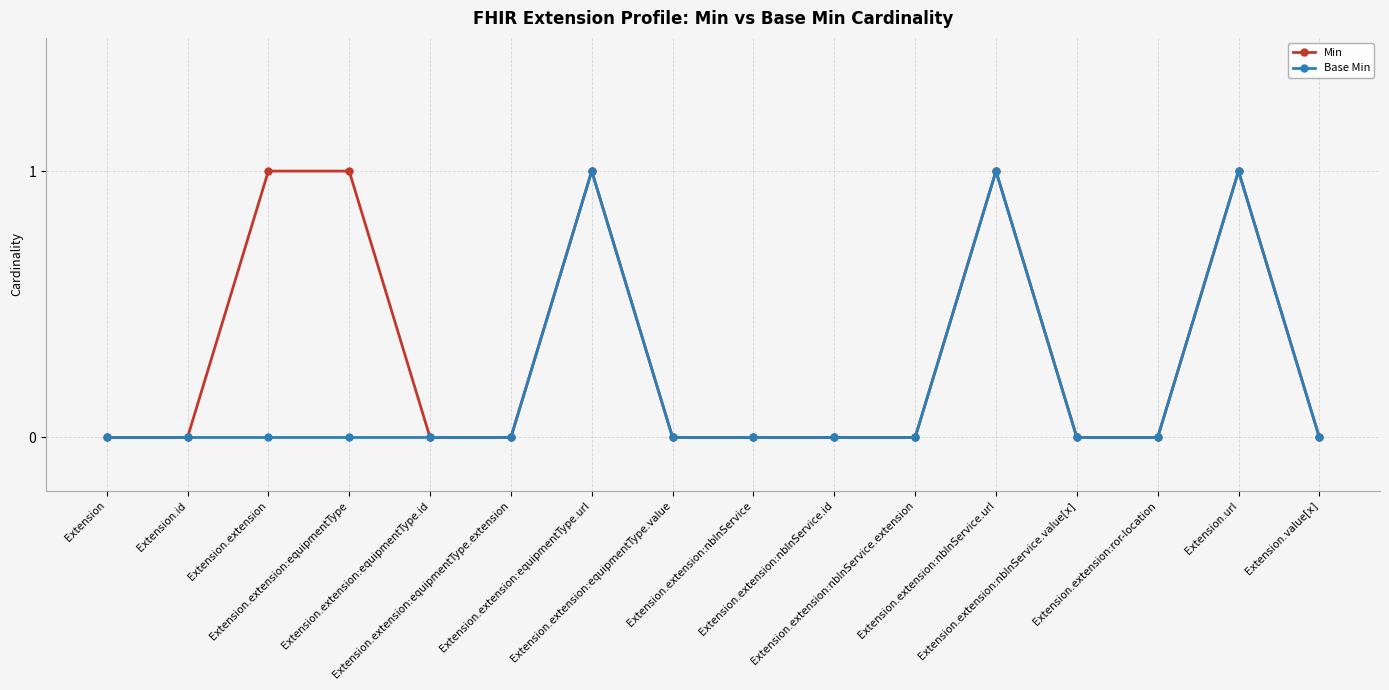

List the series in order of their overall mean, highest first.

Min, Base Min